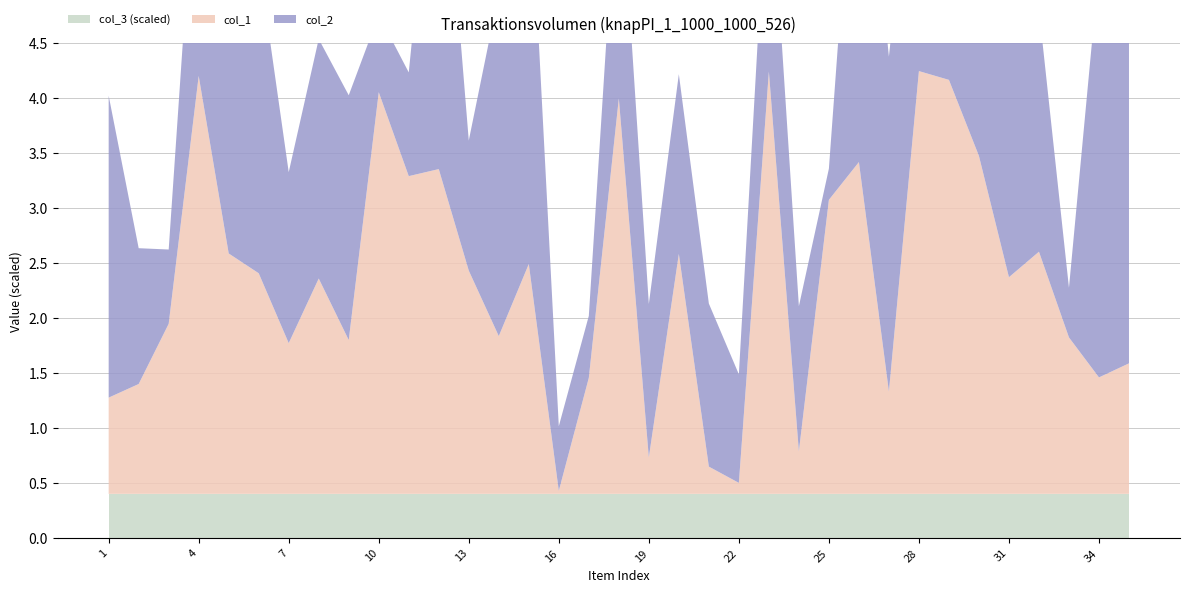

Reading right to left, what are all the values shown in this chart?

col_2: 35=883	34=933	33=113	32=551	31=615	30=599	29=813	28=682	27=762	26=919	25=71	24=330	23=518	22=247	21=371	20=409	19=349	18=577	17=141	16=147	15=944	14=780	13=296	12=904	11=236	10=176	9=557	8=545	7=389	6=710	5=786	4=605	3=169	2=309	1=687
col_1: 35=297	34=265	33=356	32=551	31=493	30=769	29=942	28=962	27=233	26=755	25=669	24=97	23=961	22=25	21=62	20=546	19=83	18=900	17=264	16=7	15=523	14=359	13=508	12=739	11=723	10=914	9=350	8=490	7=343	6=502	5=547	4=951	3=387	2=250	1=219
col_3: 35=1	34=1	33=1	32=1	31=1	30=1	29=1	28=1	27=1	26=1	25=1	24=1	23=1	22=1	21=1	20=1	19=1	18=1	17=1	16=1	15=1	14=1	13=1	12=1	11=1	10=1	9=1	8=1	7=1	6=1	5=1	4=1	3=1	2=1	1=1